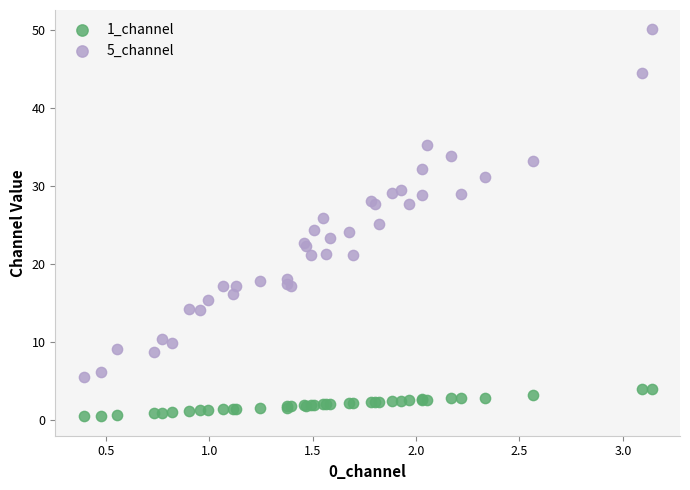

Which series reaches the maximum Y coordinate?

5_channel